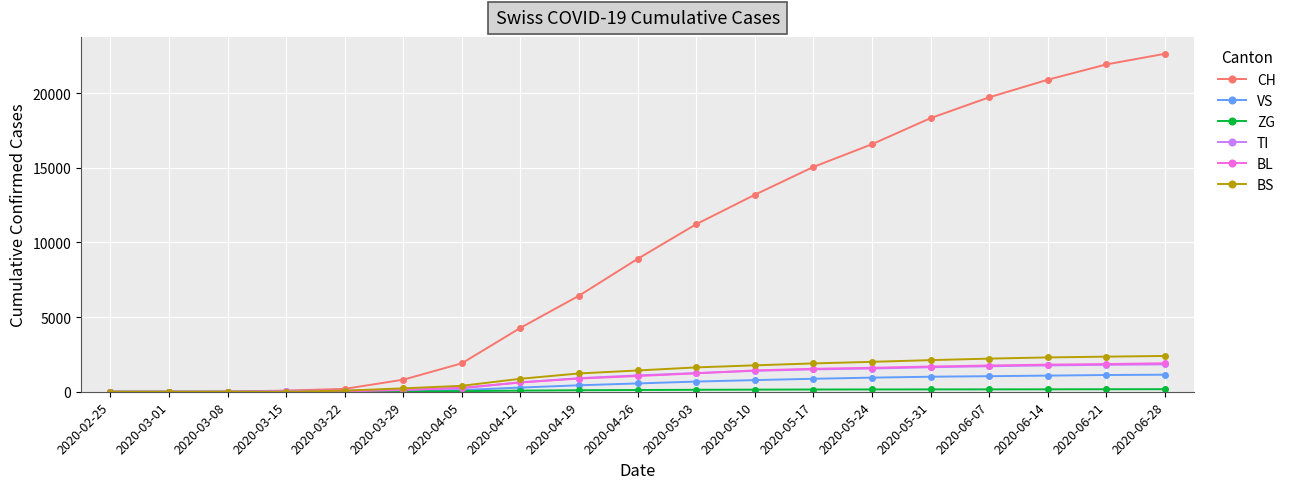

What is the total value across all series at 2020-06-28?

30075